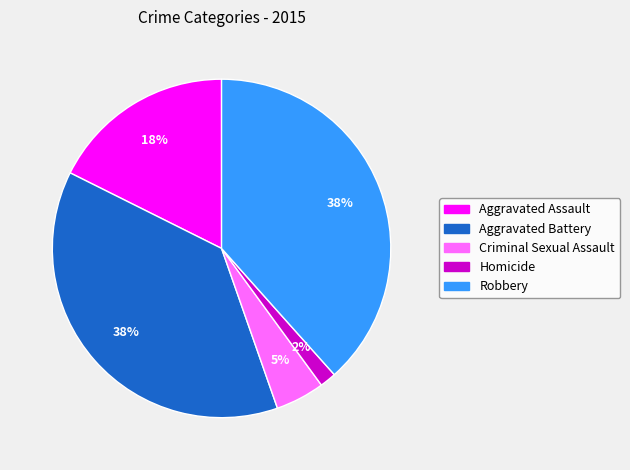

True or false: Criminal Sexual Assault accounts for 5% of the total.

True